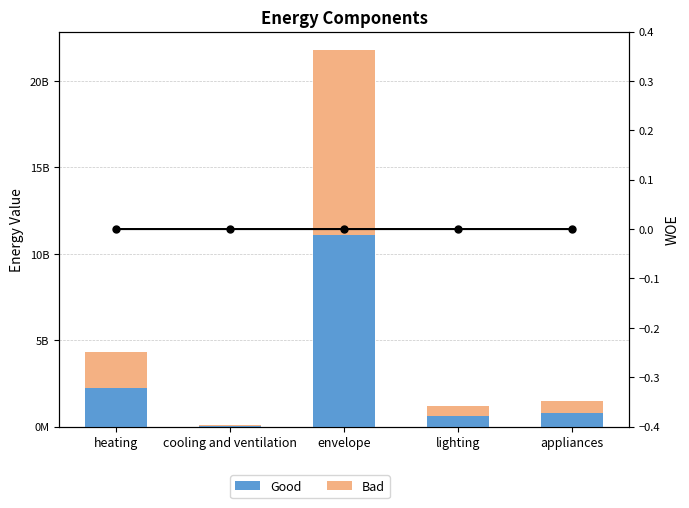

What is the label of the 2nd bar from the right?

lighting